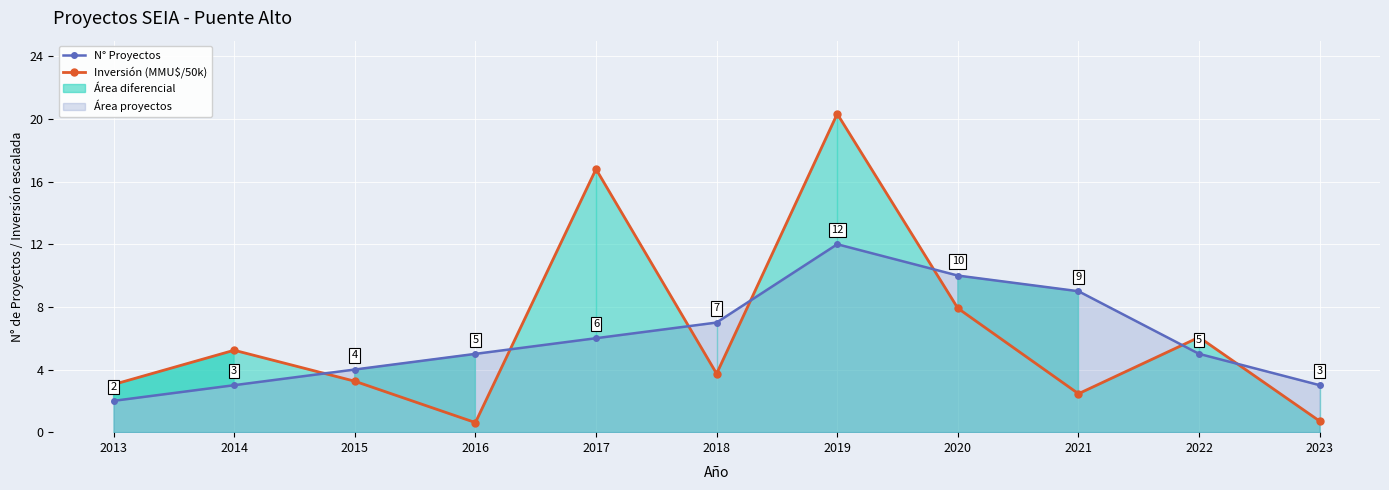

At how many categories does at least one series exceed 13?

2